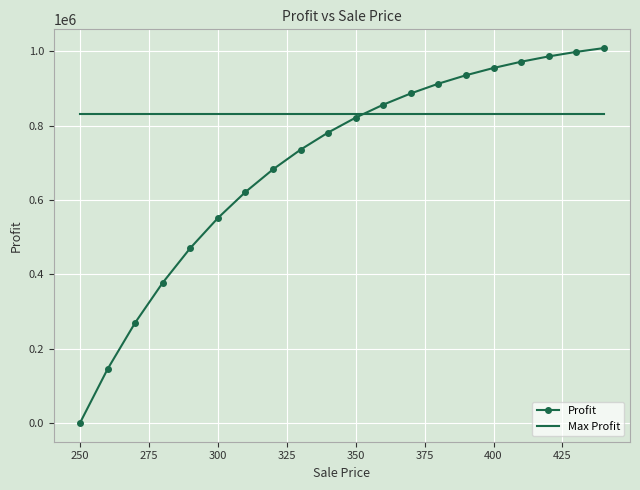

What is the maximum value for Max Profit?

831338.9